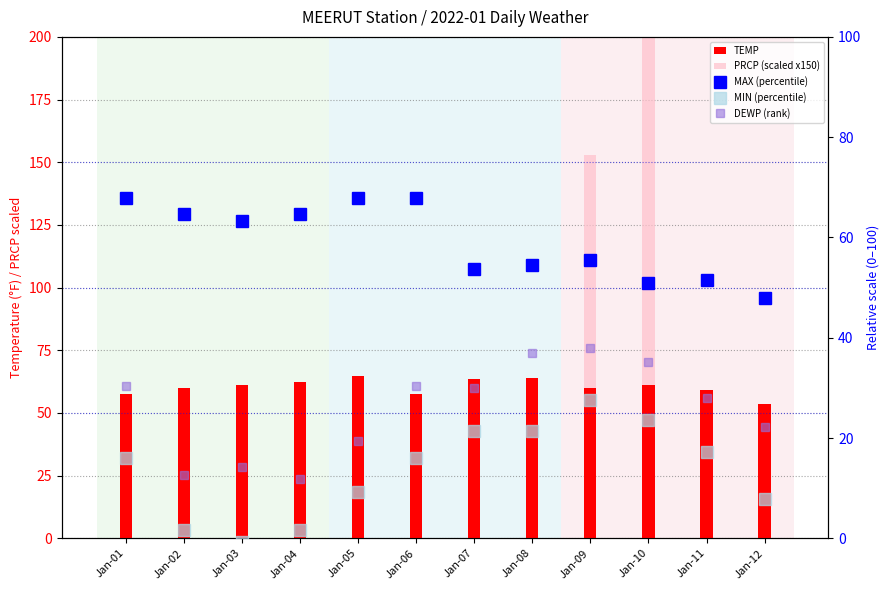

What is the difference between the maximum and minimum values in the MAX (percentile) series?

19.8